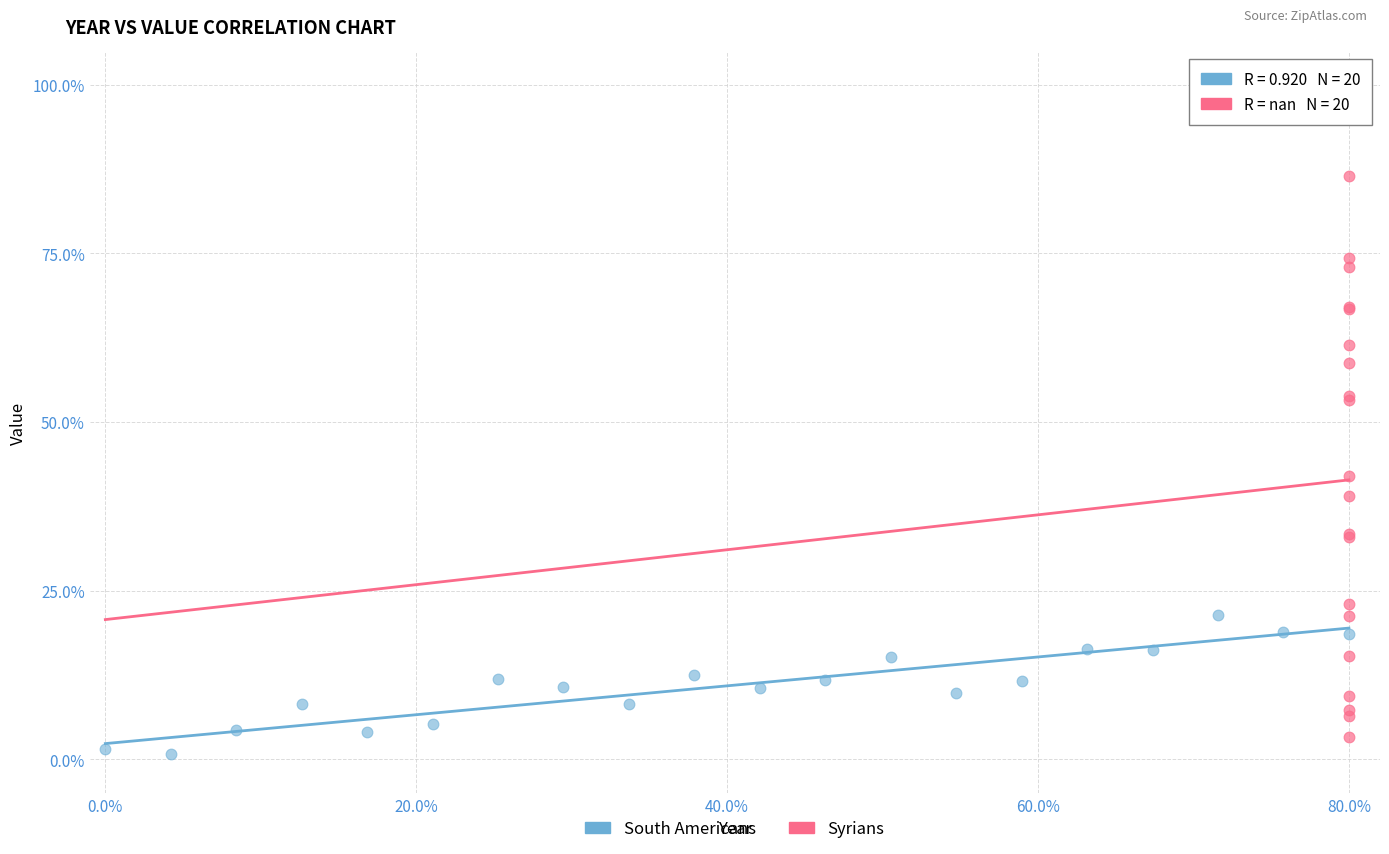

Which series has the largest Y range (max minus min)?

Syrians